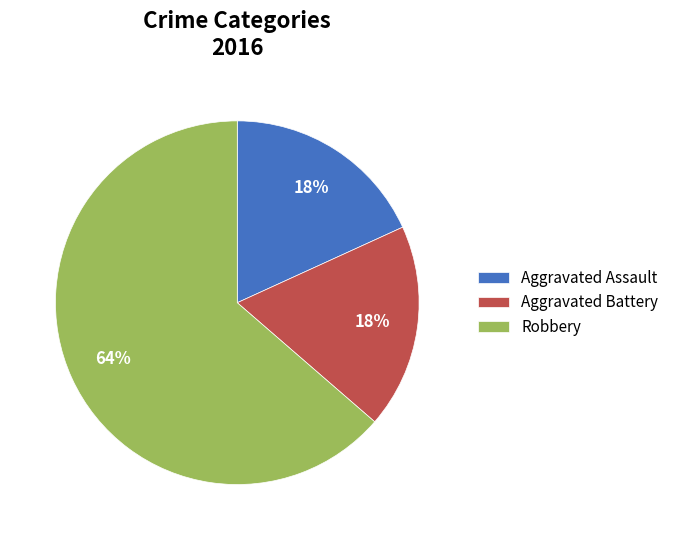

Is there any slice that represents more than half of the pie?

Yes